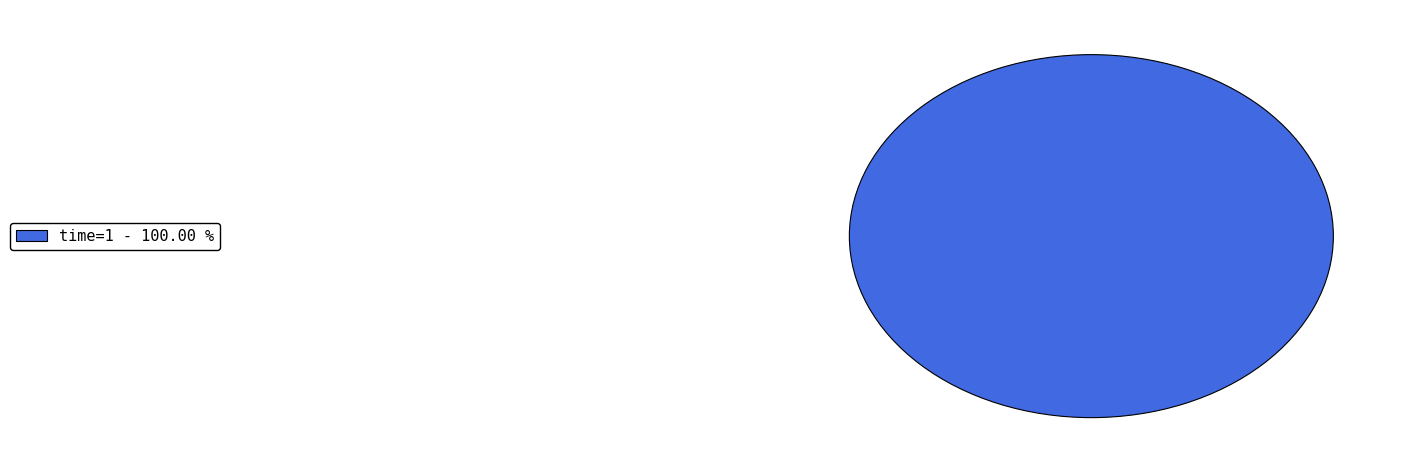

How many slices are in this pie chart?

1